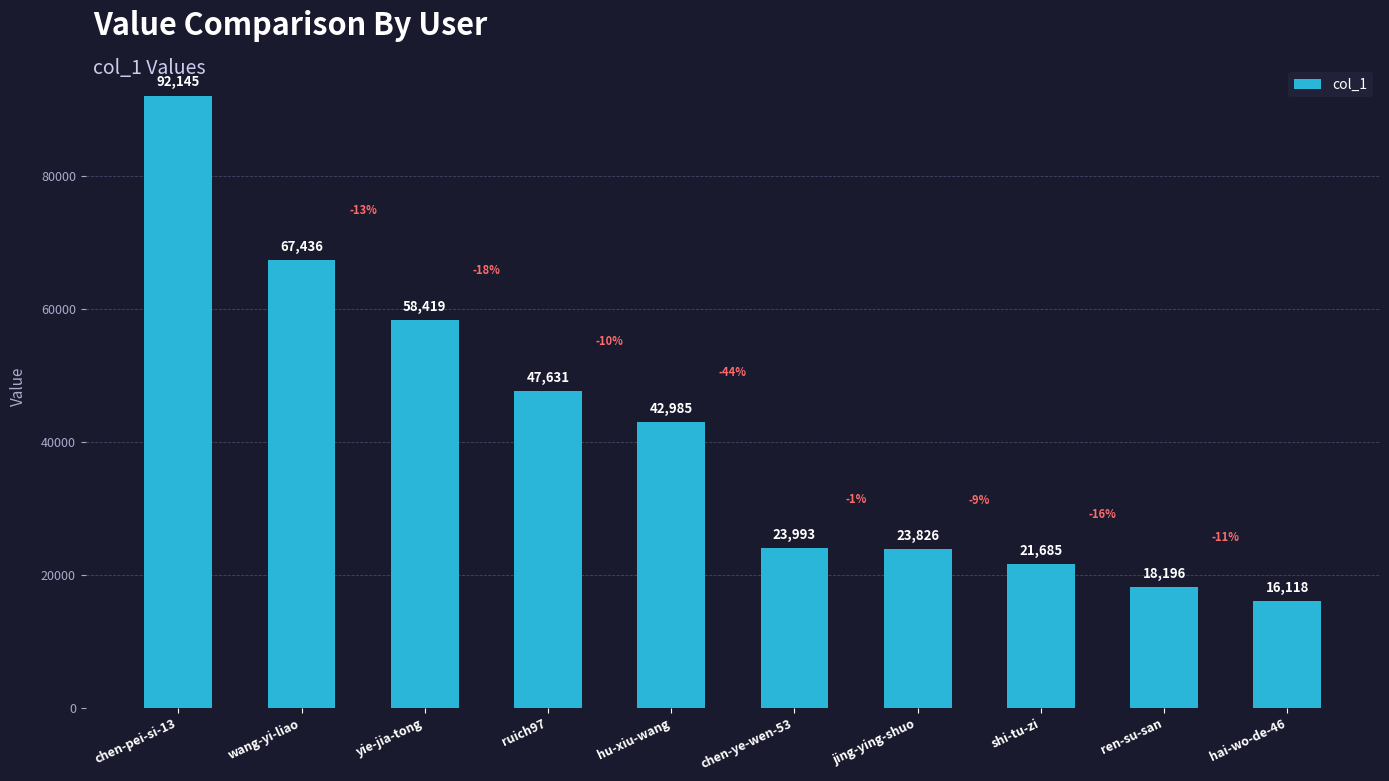

What is the minimum value shown in the chart?

16118